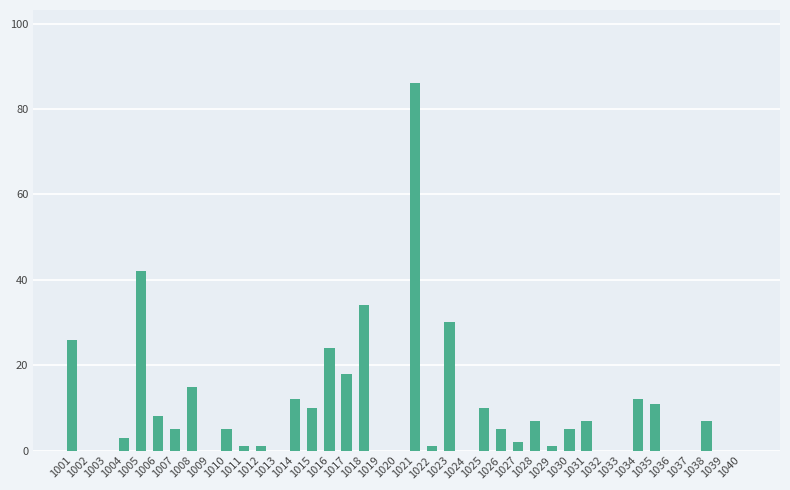

What is the greatest value displayed?

86